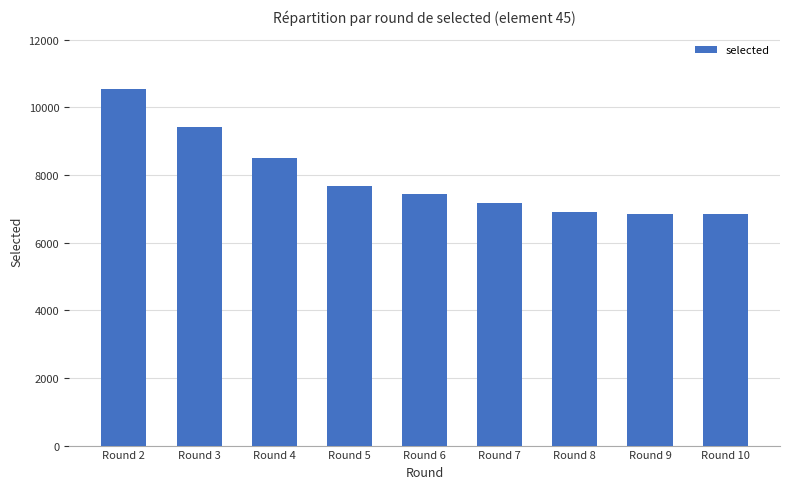

Does the chart contain any negative values?

No